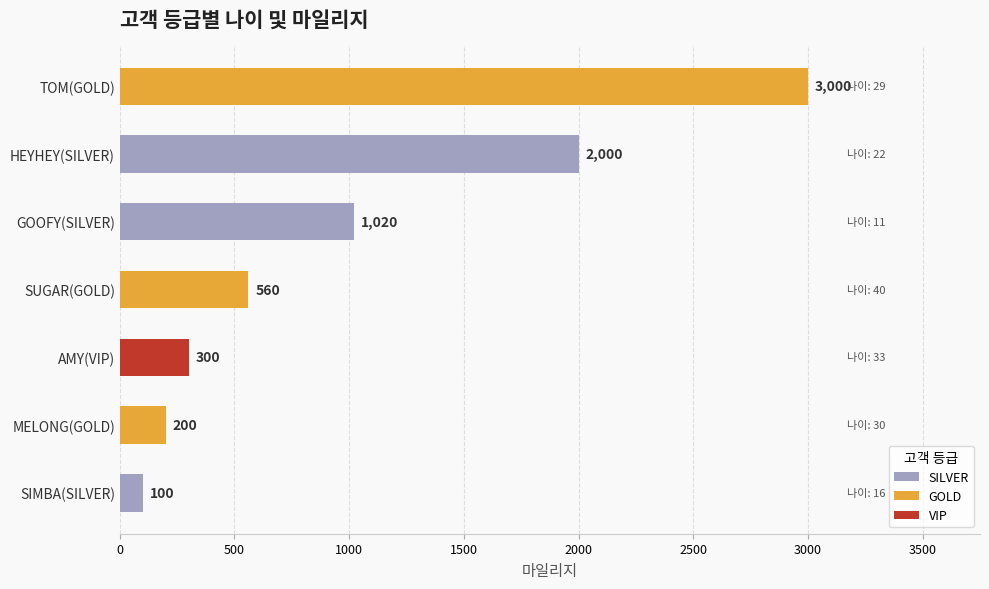

What is the difference between the second highest and minimum values?

1900